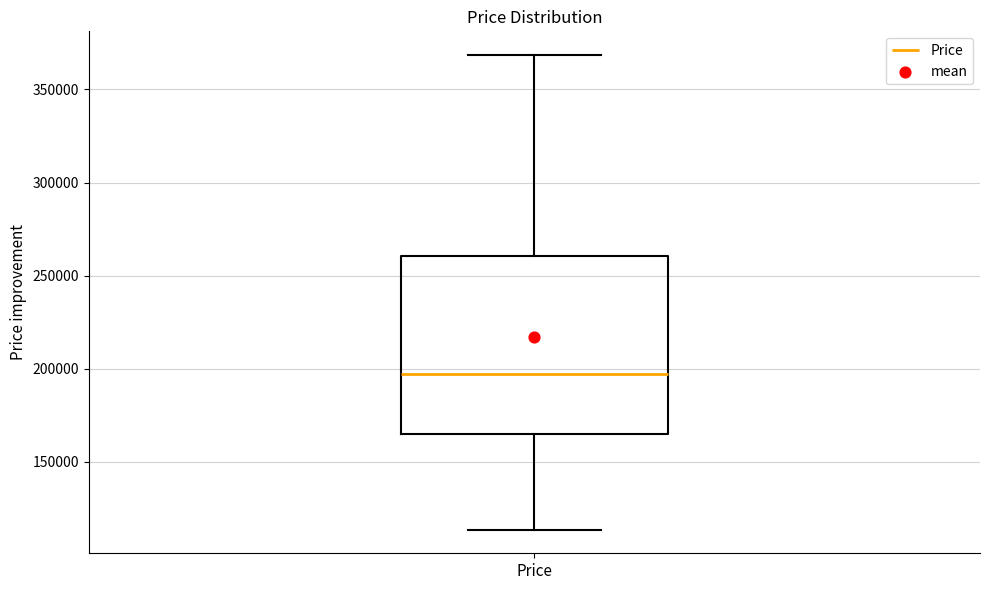

Read this box plot against the y-axis: the position of the median line, the range covered by the box, and the ends of both whiskers. The values are not printed on the chart, so give them approximately, as read against the axis.

median 195000, box 165000 to 260000, whiskers 115000 to 370000